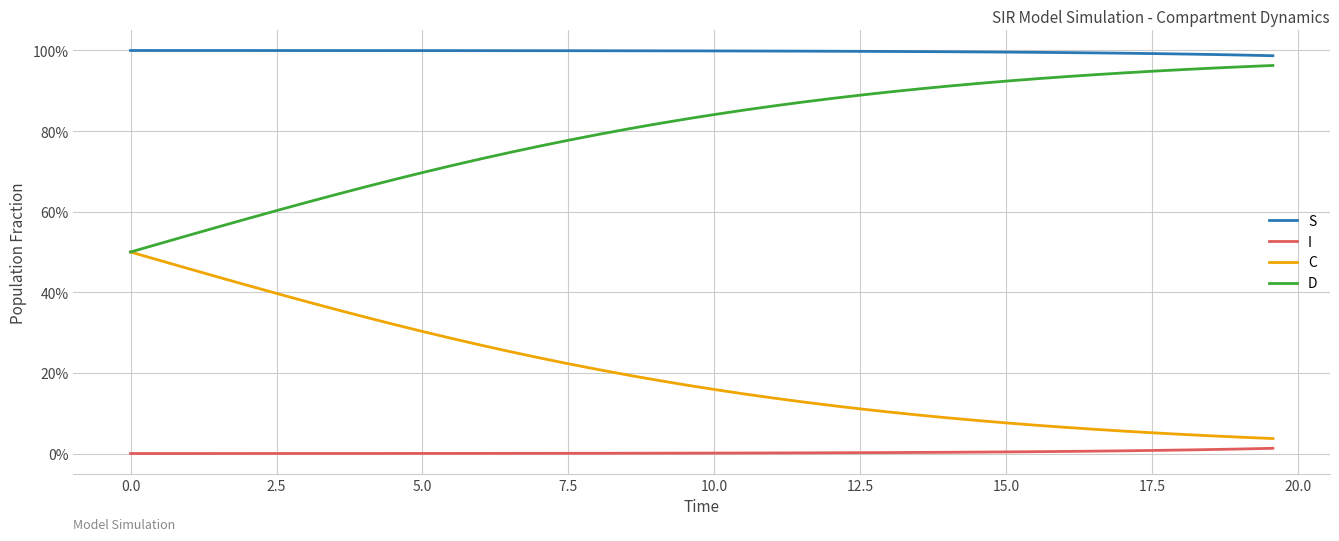

Rank the series by their maximum value, from highest to lowest.

S, D, C, I